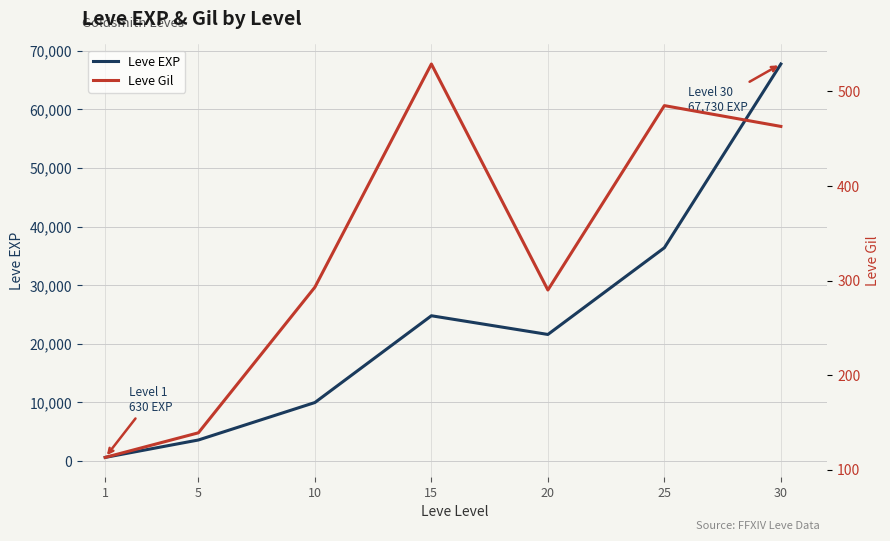

Rank the series by their average value, from highest to lowest.

Leve EXP, Leve Gil